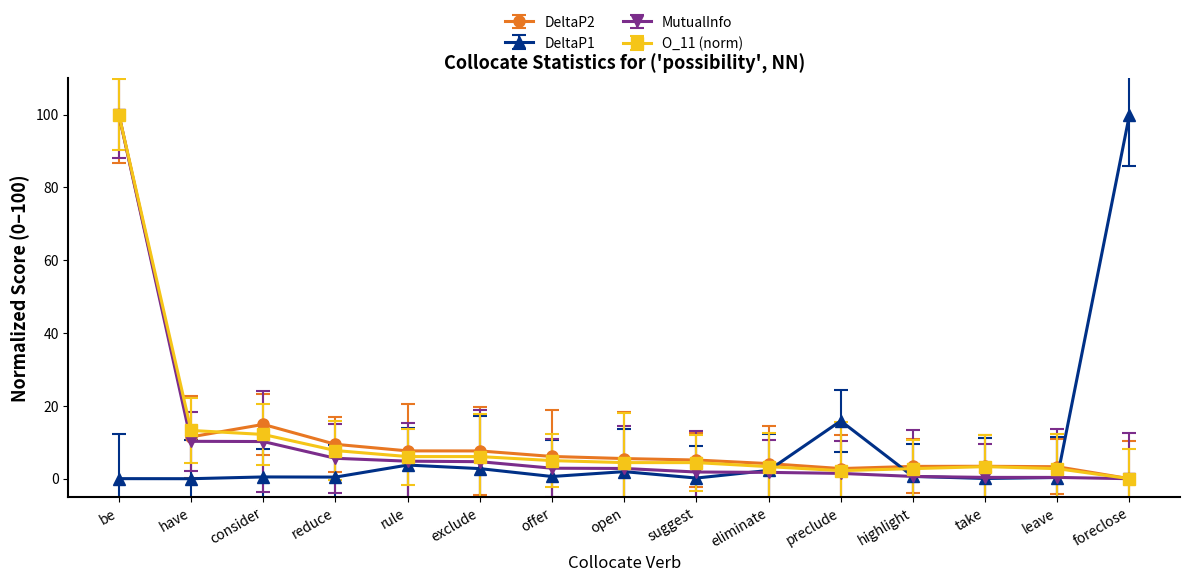

What is the greatest value displayed?

100.0